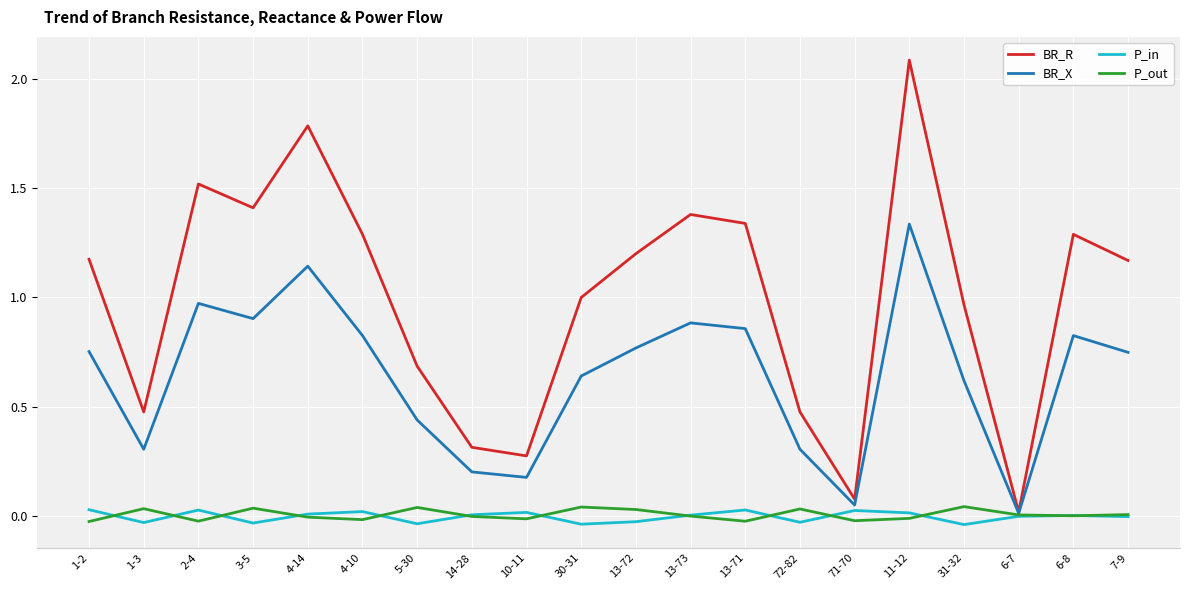

At which label does BR_X reach its peak?

11-12